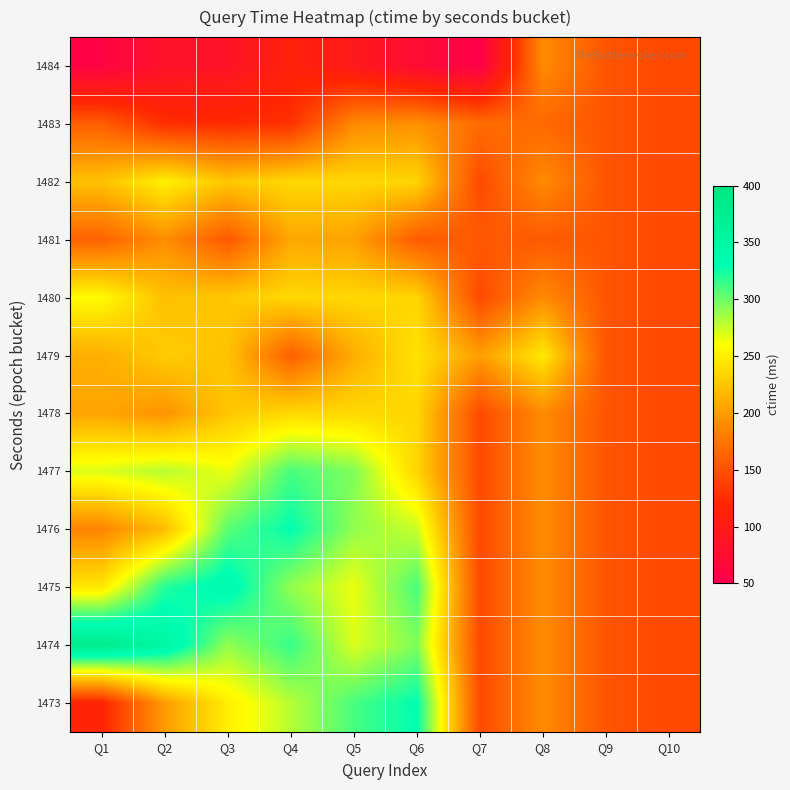

Which has a higher value, Q4 or Q8?

Q8